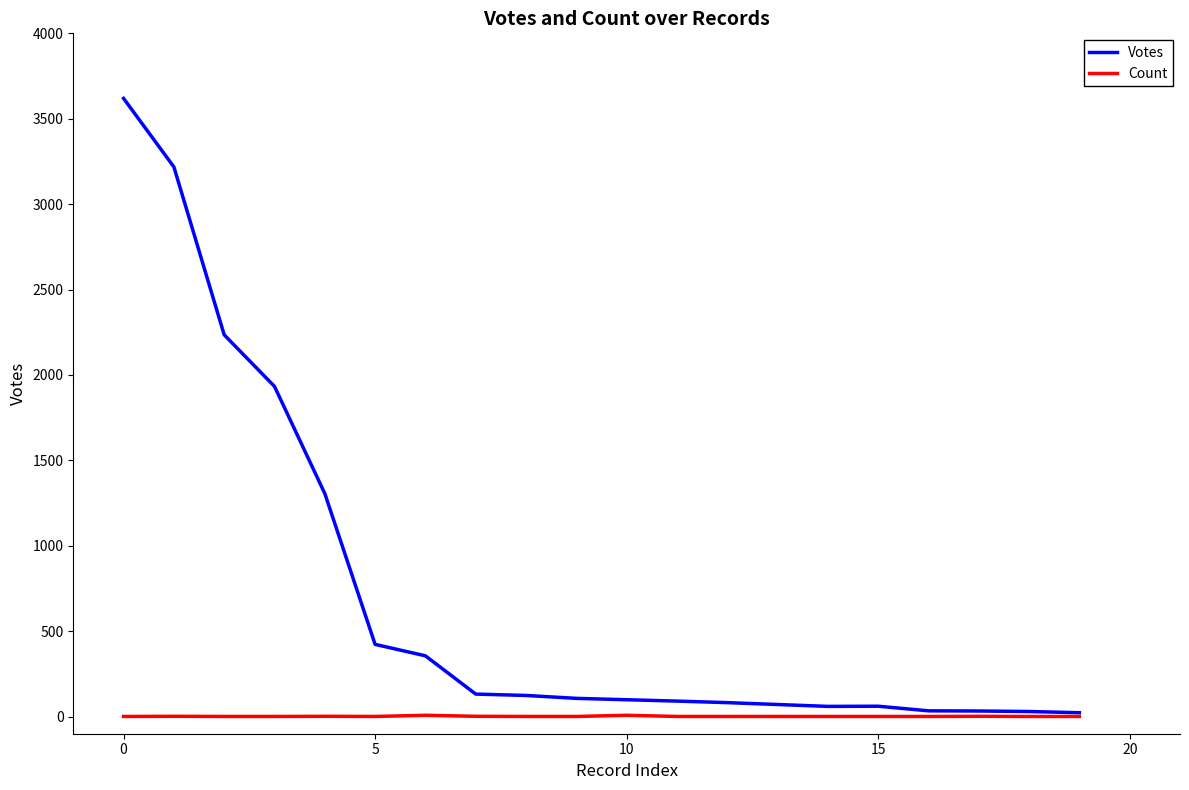

What is the highest value of the Votes series?

3619